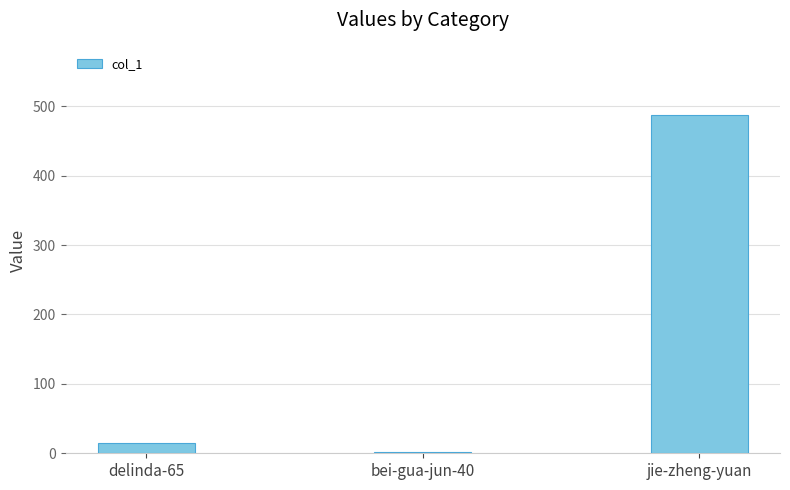

Is it true that the value at jie-zheng-yuan is 488?

True